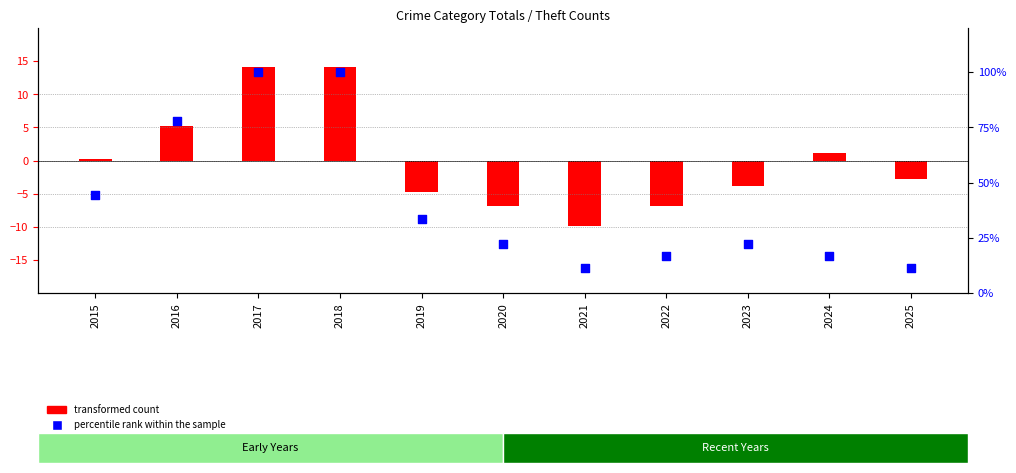

What are all the series names shown in the legend?

transformed count, percentile rank within the sample